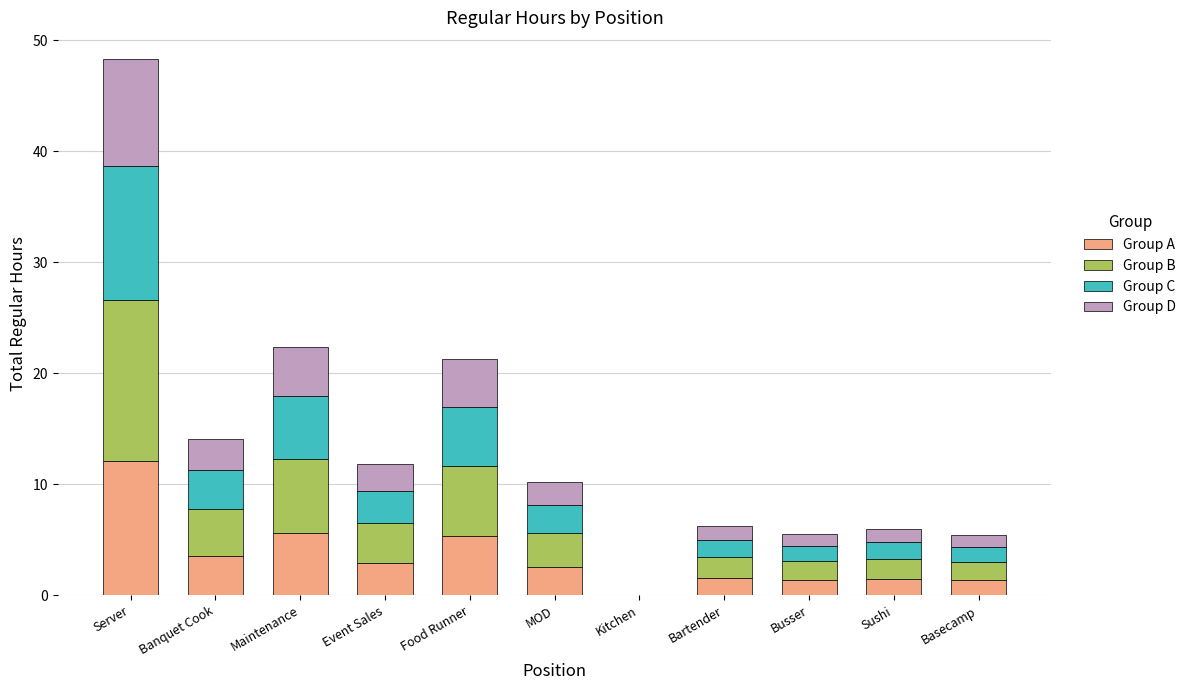

Which category has the highest value in the Group A series?

Server